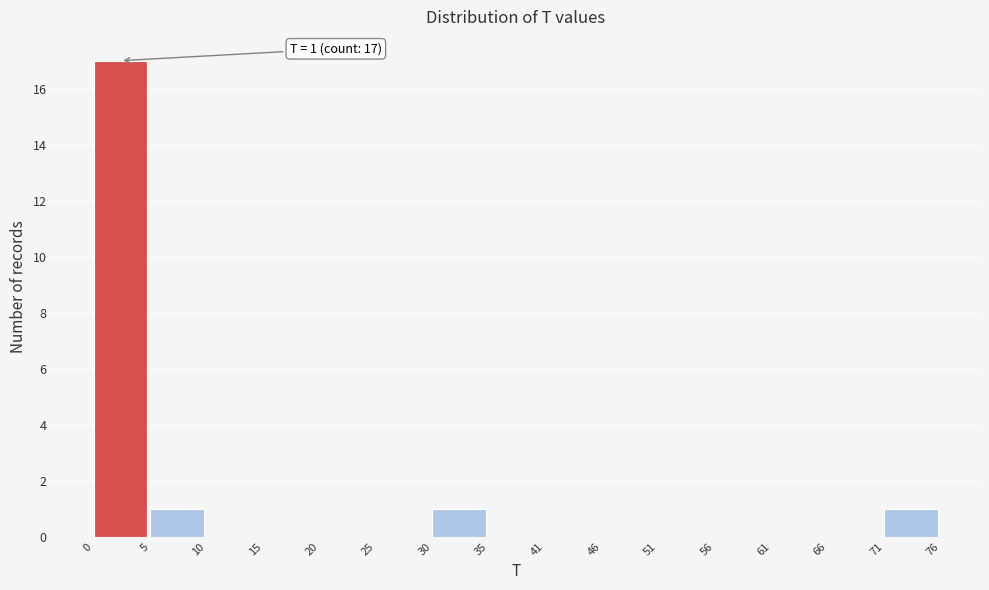

Over which range of the x-axis is the bar tallest?

0 to 5